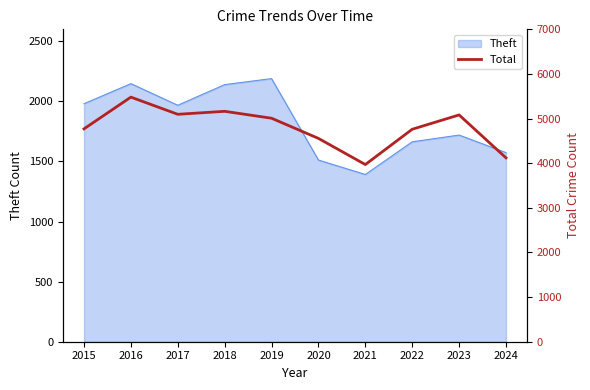

How many data points are less than 5008?

5